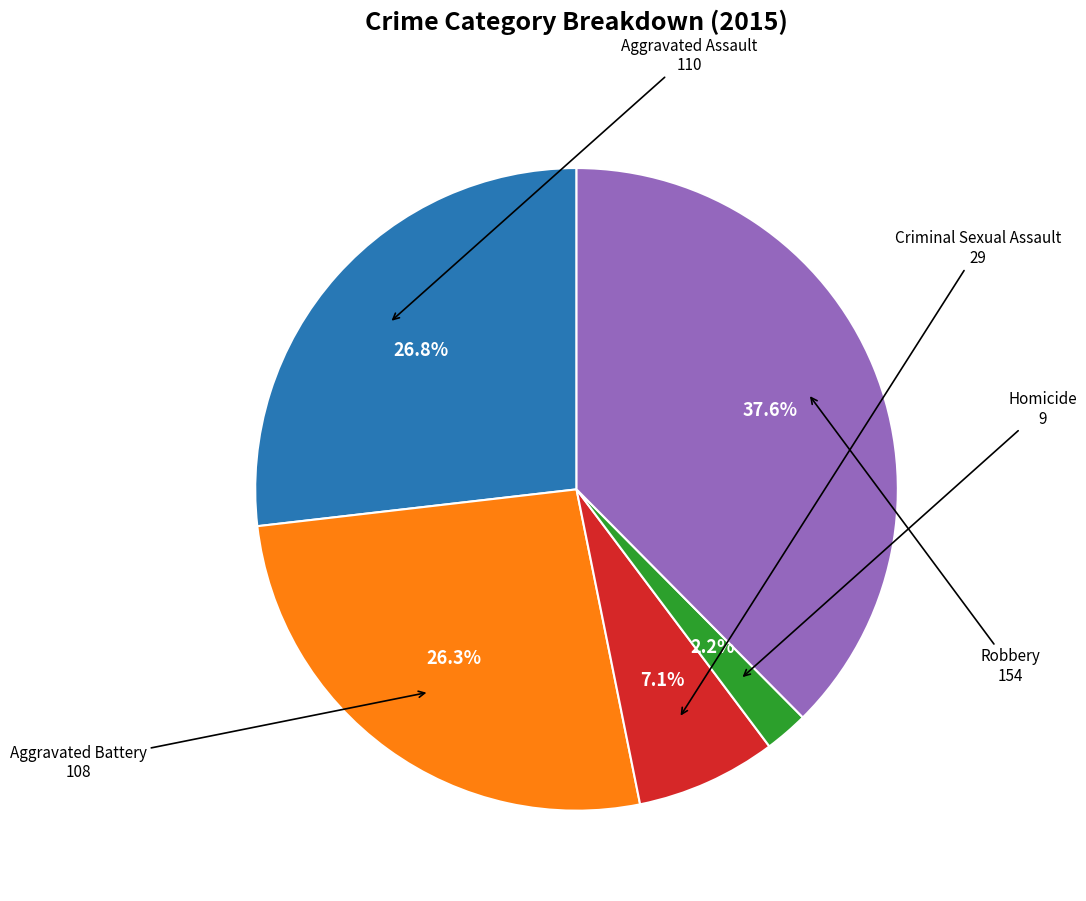

Is there a majority slice in this chart?

No